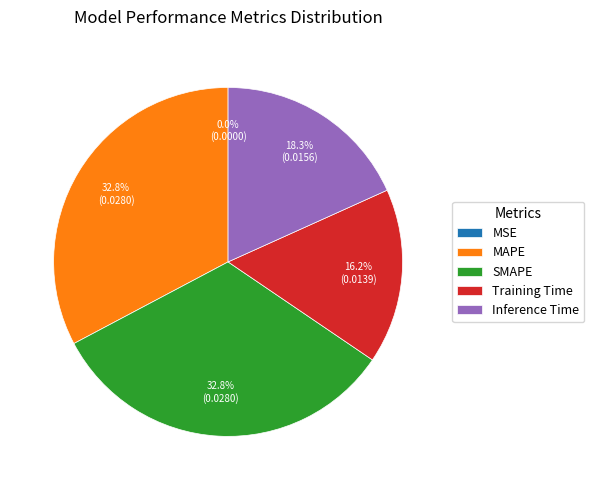

To the nearest percent, what percentage of the pie is MAPE?

33%